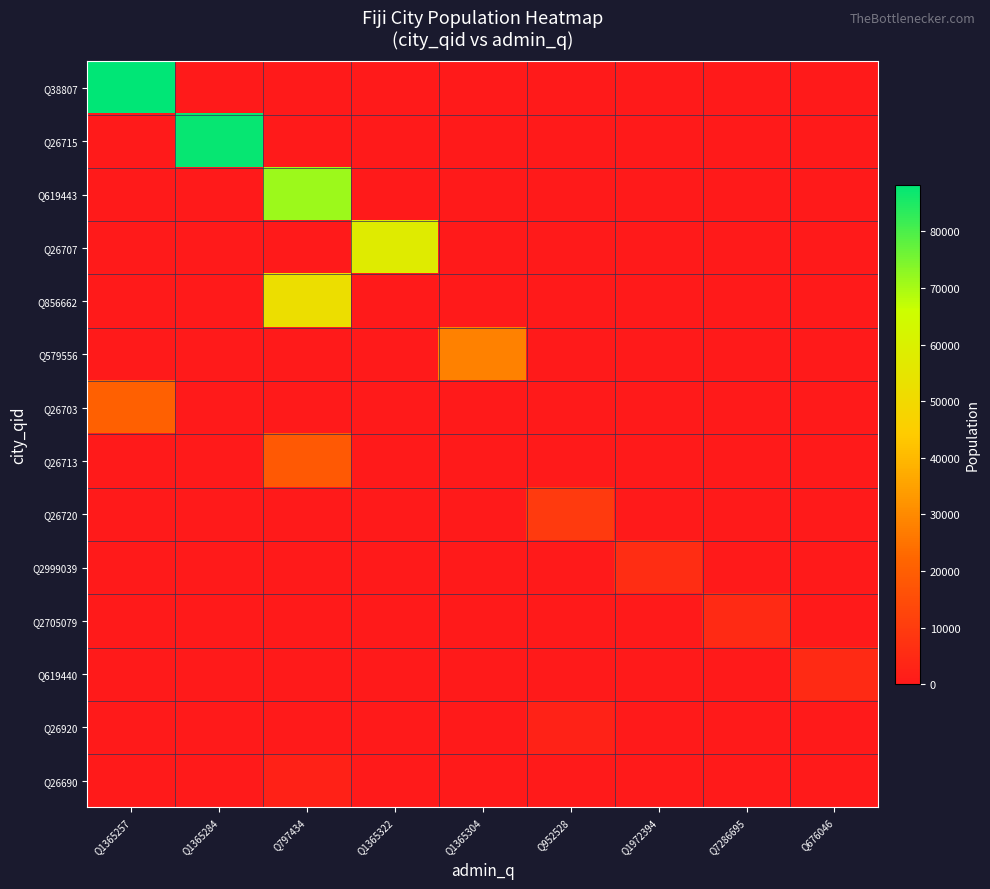

Which series changed the most between Q1365322 and Q952528?

Q26707